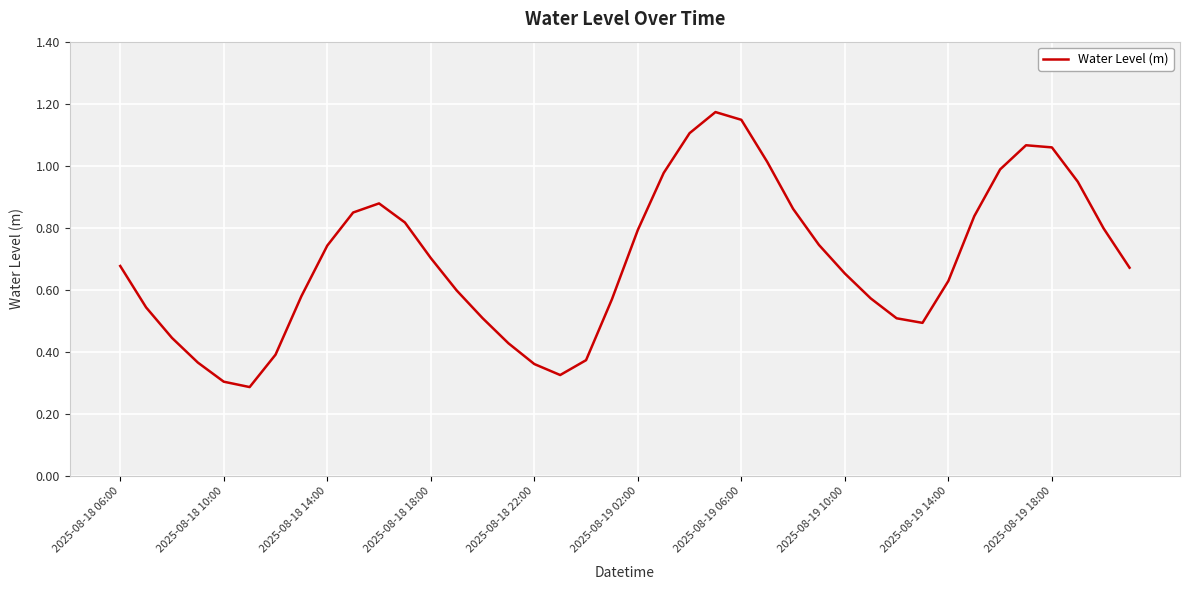

The chart shows a value of 1.1 at 2025-08-19 14:00. True or false?

False